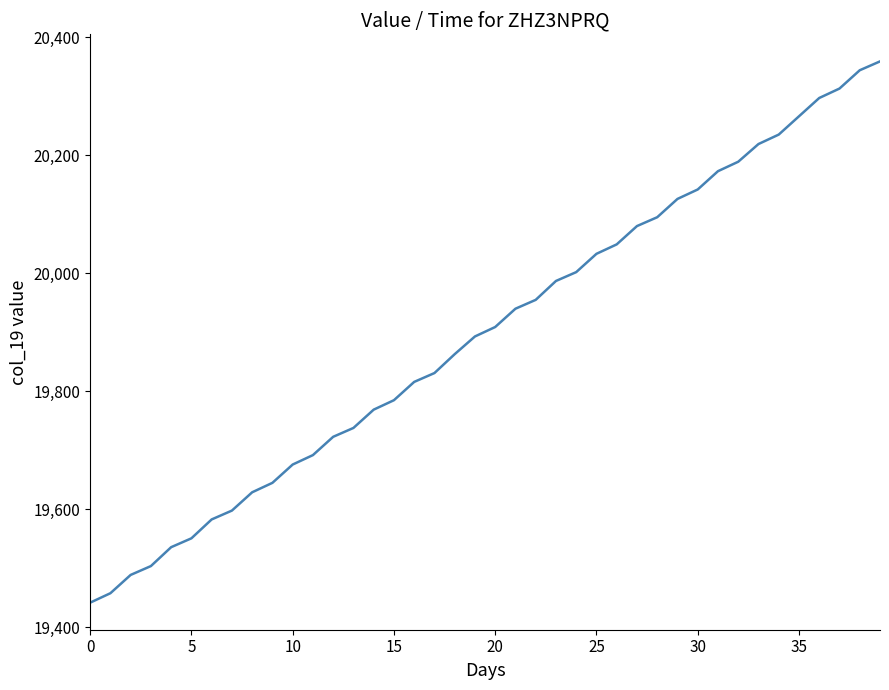

What is the difference between the maximum and minimum values?

917